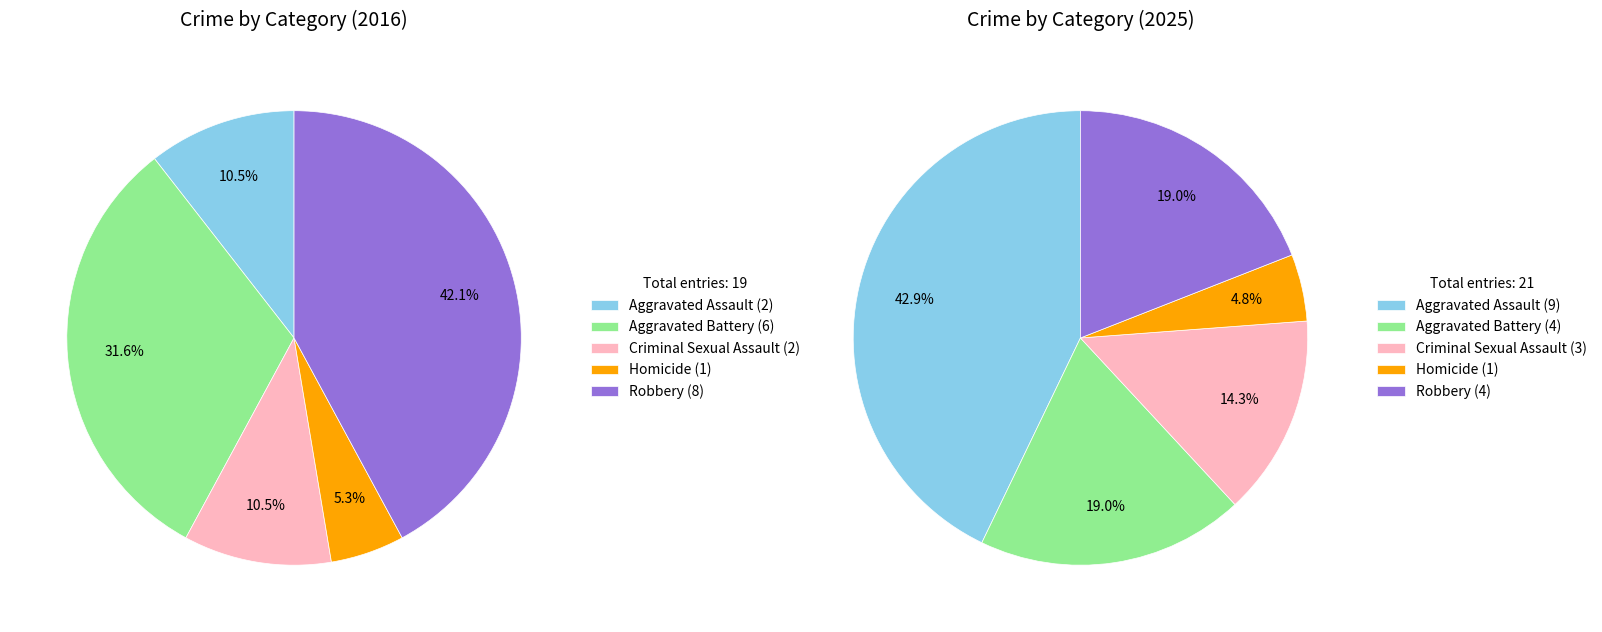

How many segments does this pie chart have?

5